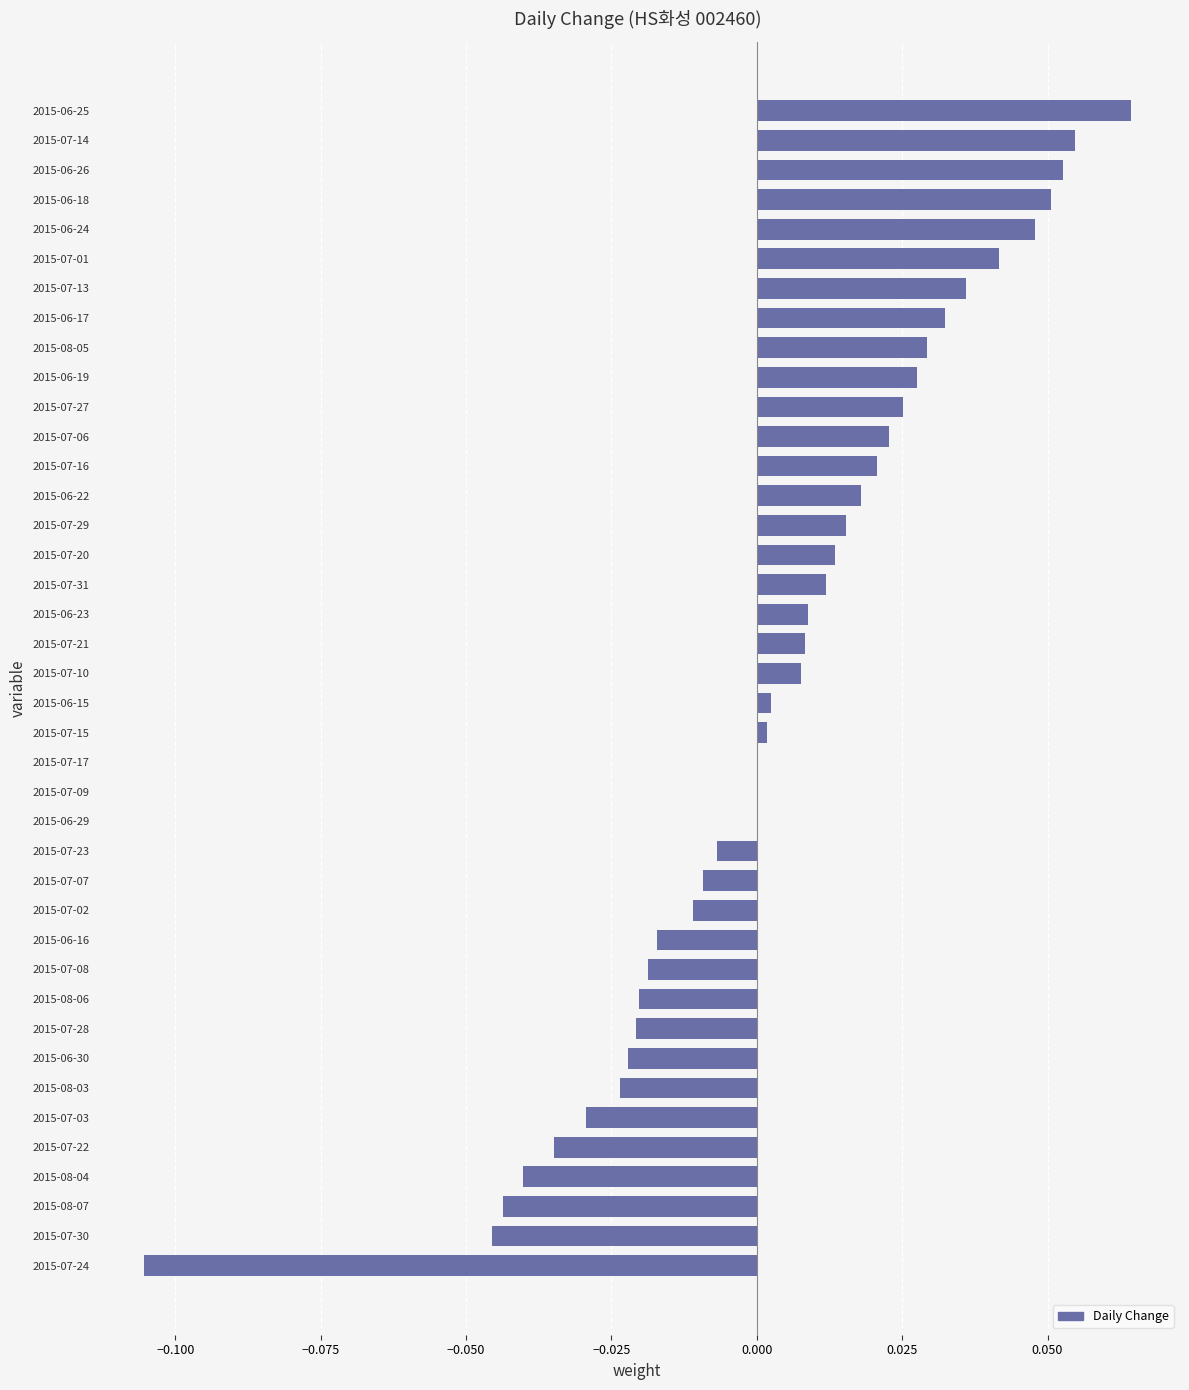

Between 2015-06-18 and 2015-06-29, which is larger?

2015-06-18